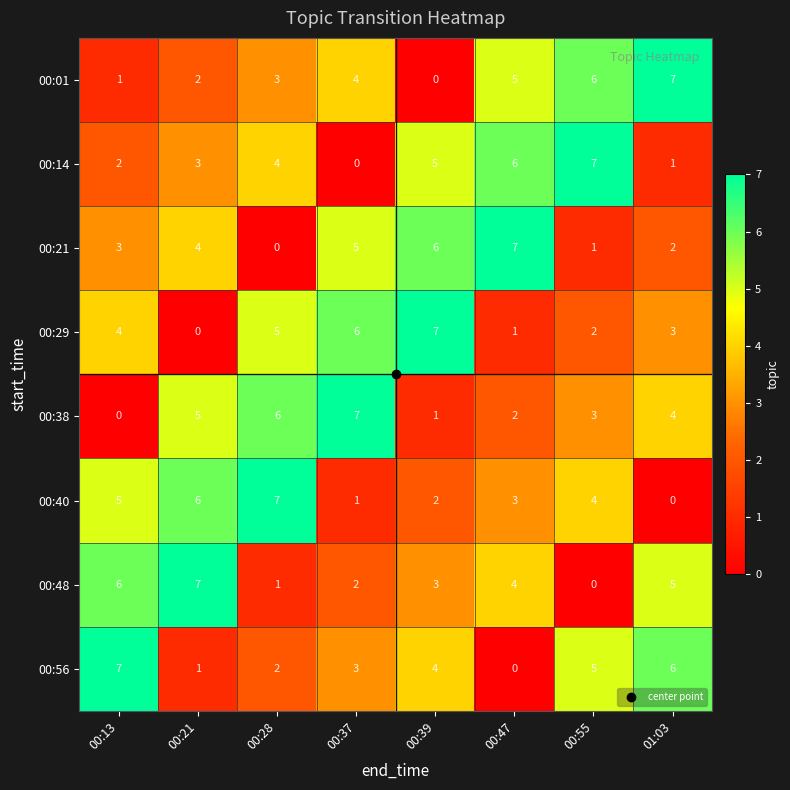

What is the total value across all series at 00:28?

28